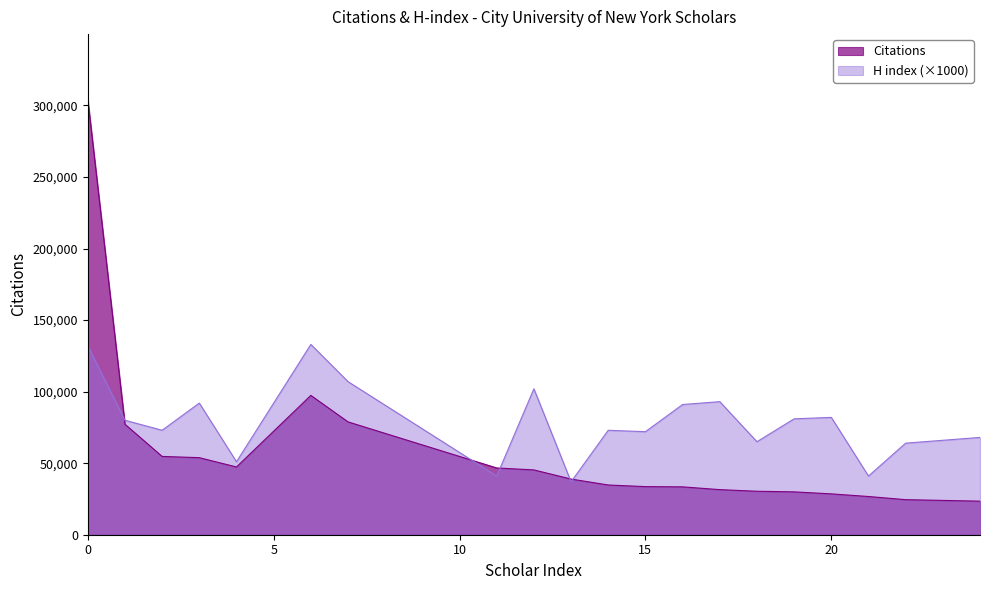

True or false: Citations and H index cross at least once.

True